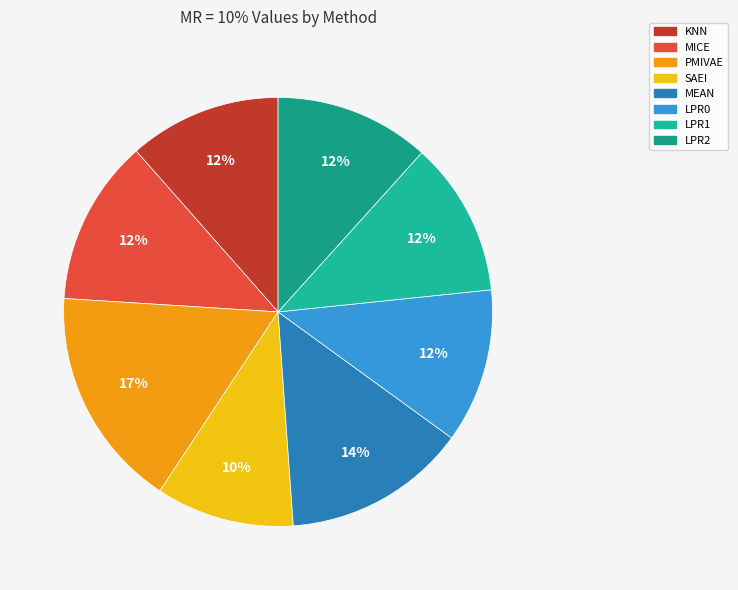

How many segments does this pie chart have?

8